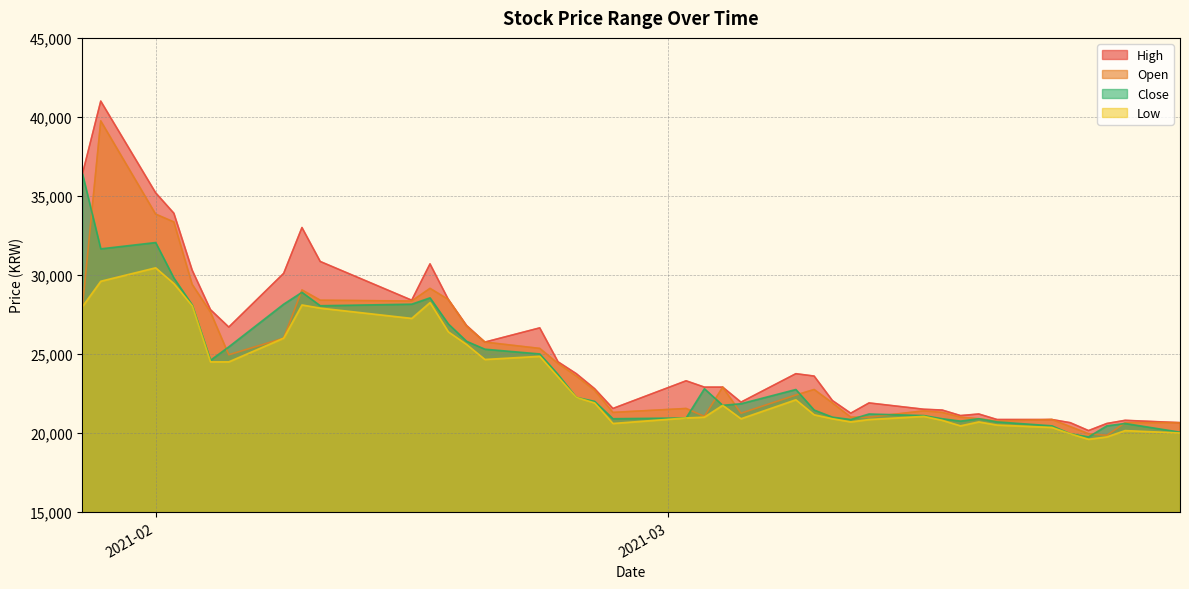

What value does the High series have at 2021-02-08?

30100